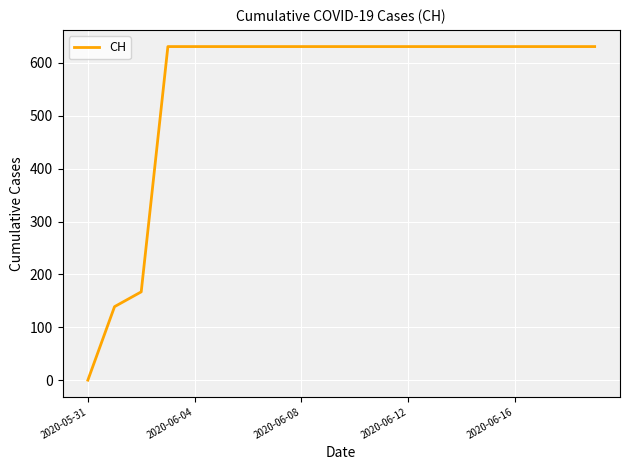

What is the maximum value shown in the chart?

631